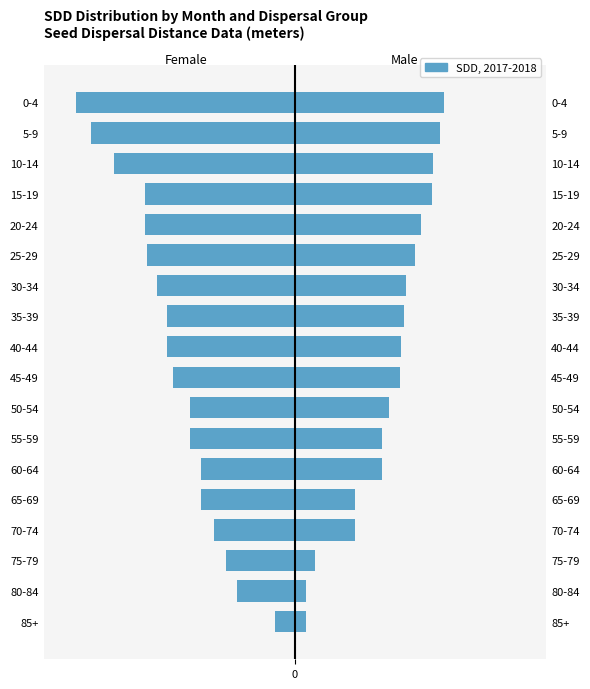

True or false: Male has a value of 231 at 40-44.

True